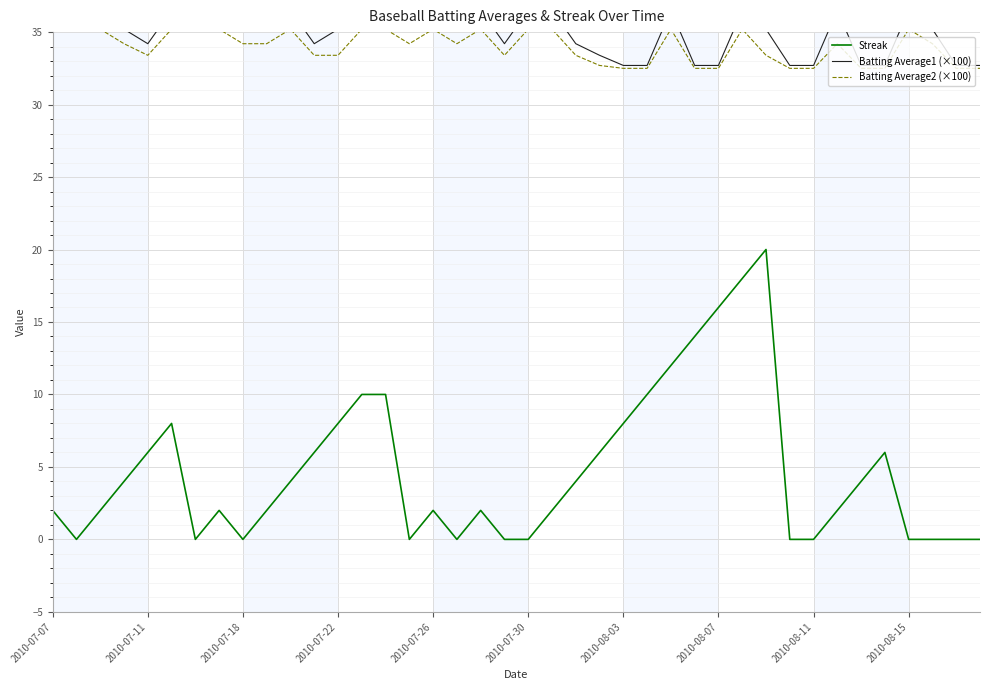

What is the value of the Batting Average2 (×100) point at the 24th from the left?

32.7